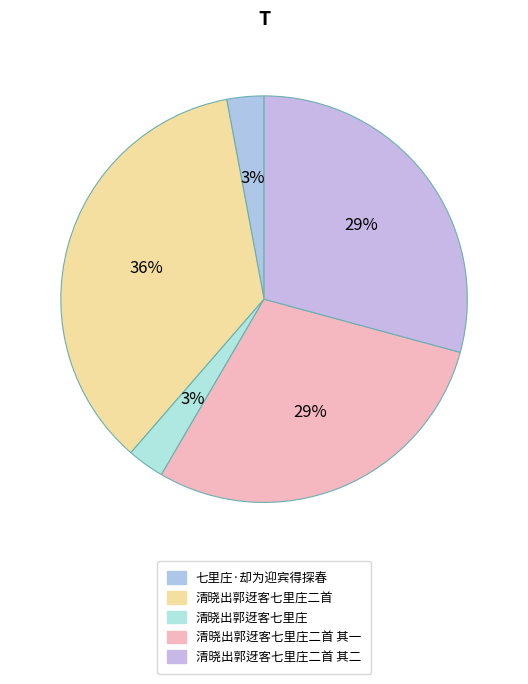

How many slices are in this pie chart?

5